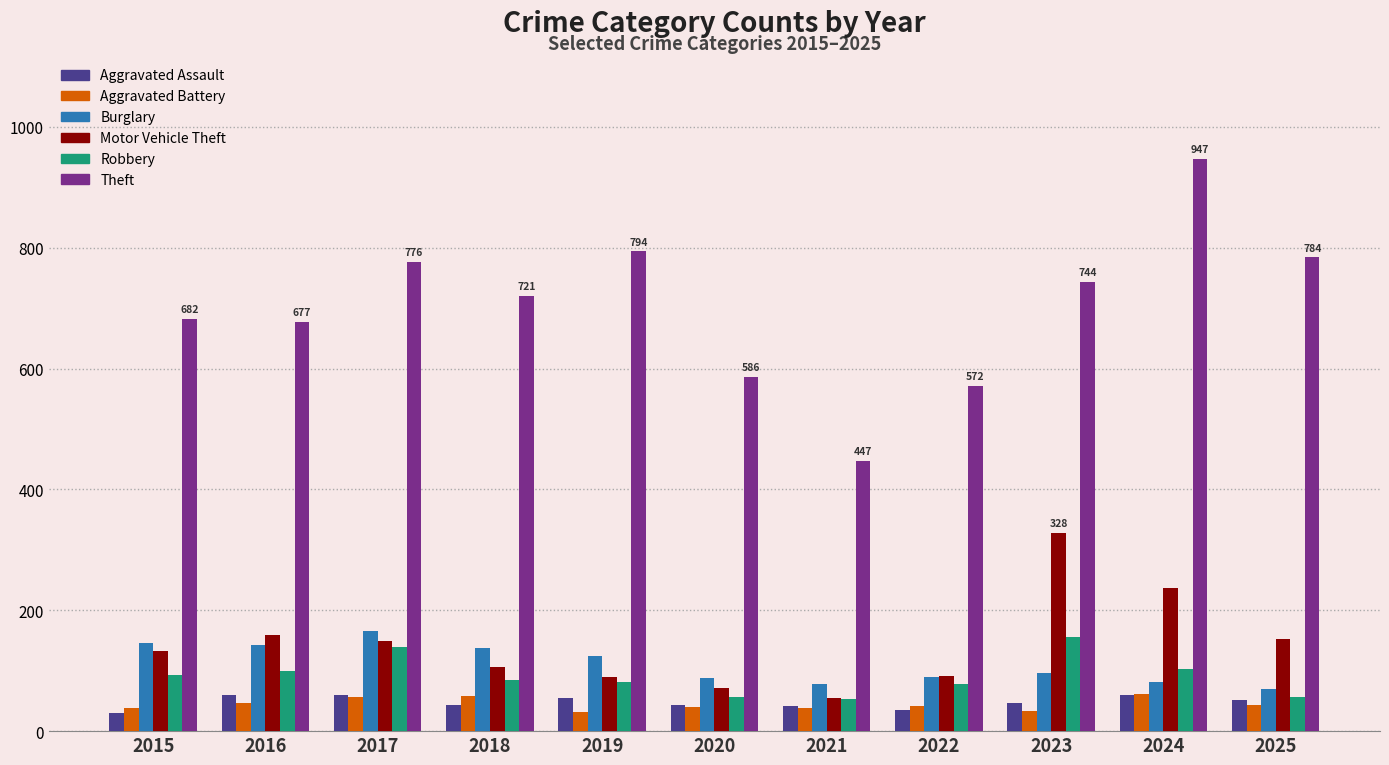

Read the Aggravated Battery value at 2023.

33